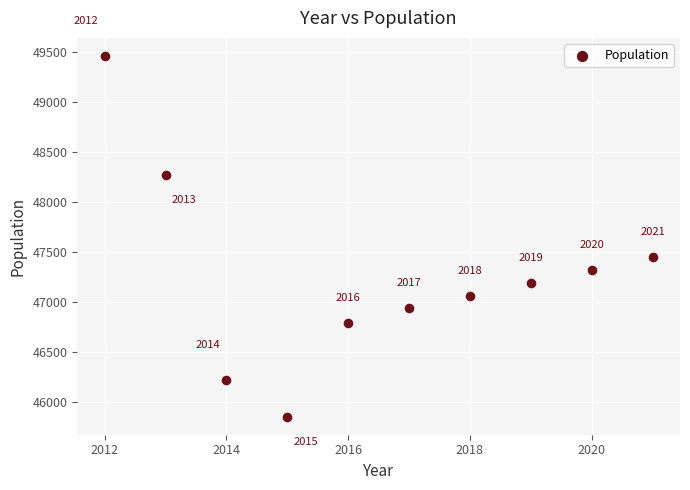

What Y value in the scatter plot is closest to 47659?

47452